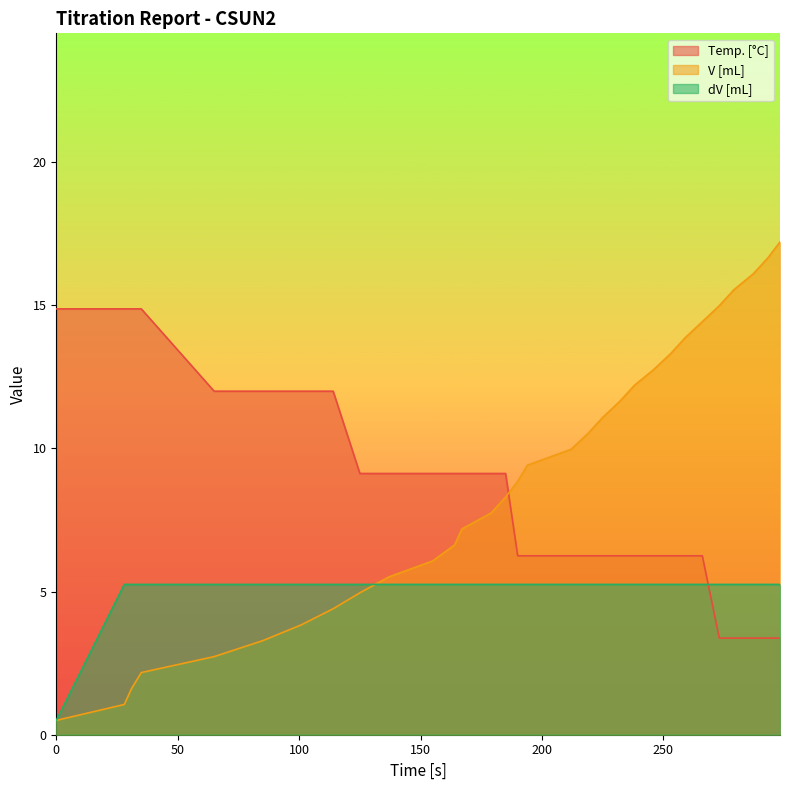

At 266, list the series in order from smallest to largest.

dV [mL], Temp. [°C], V [mL]